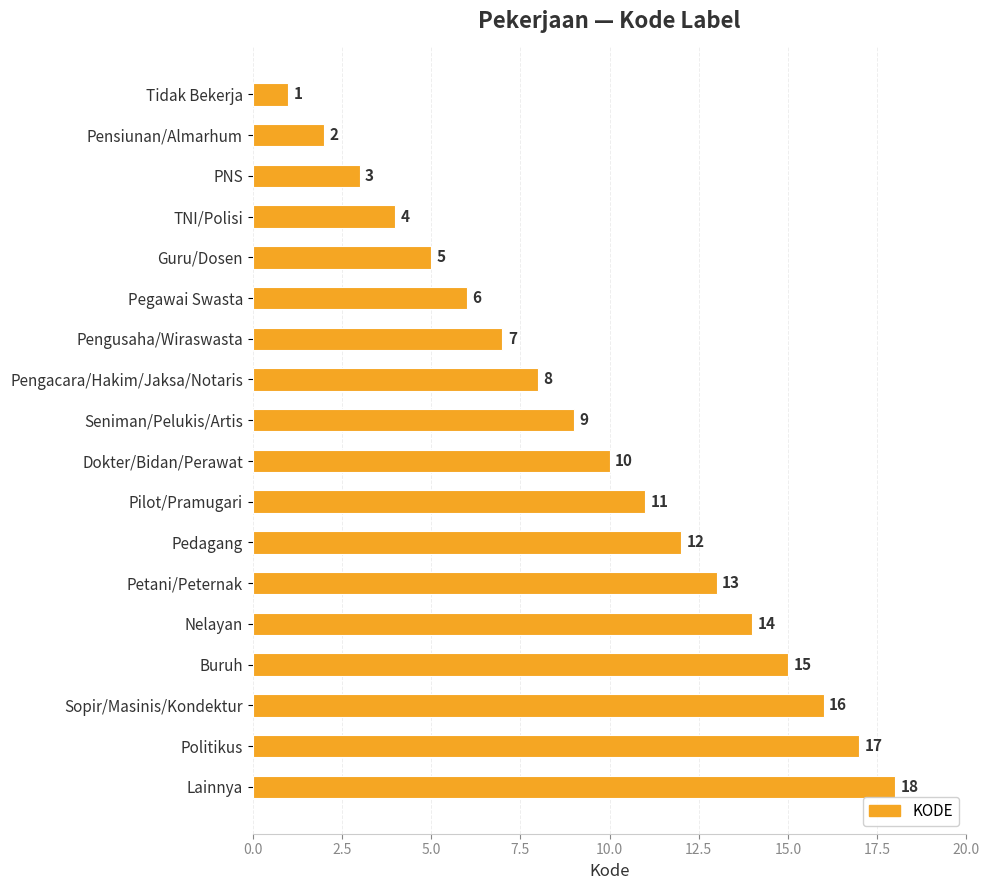

What is the label of the 17th bar from the bottom?

Pensiunan/Almarhum